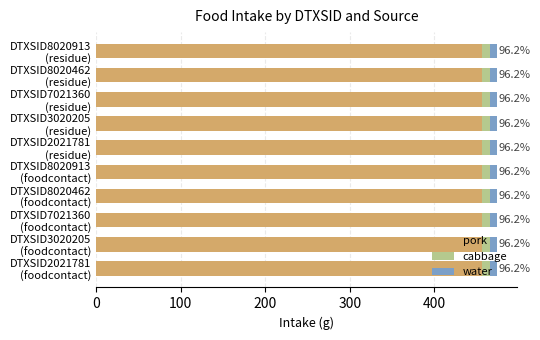

What is the minimum value for pork?

456.8